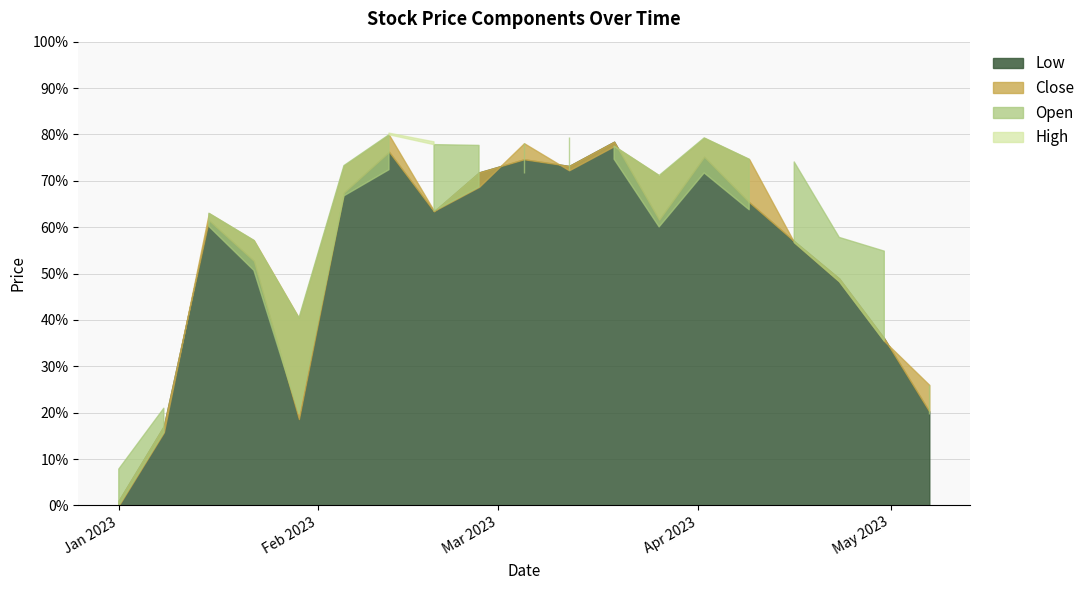

In Low, how many points are lower than both neighbors (excluding endpoints)?

4